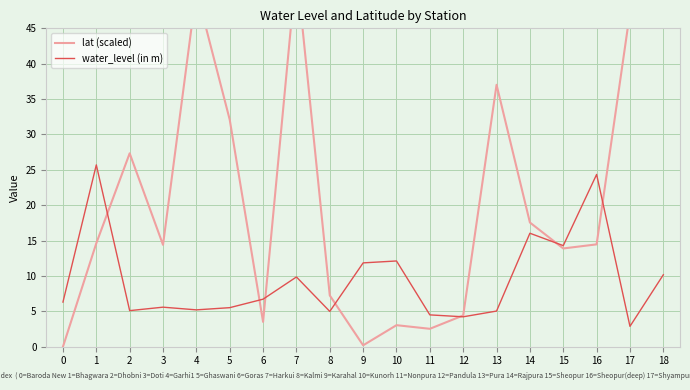

True or false: lat (scaled) has more than 0 points higher than both neighbors.

True